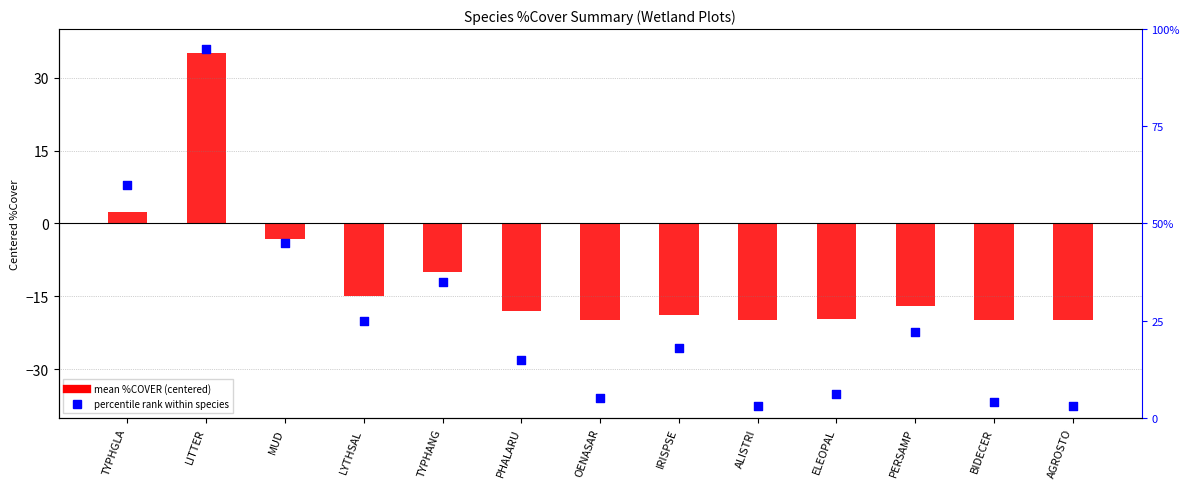

Which series has the largest Y range (max minus min)?

percentile rank within species